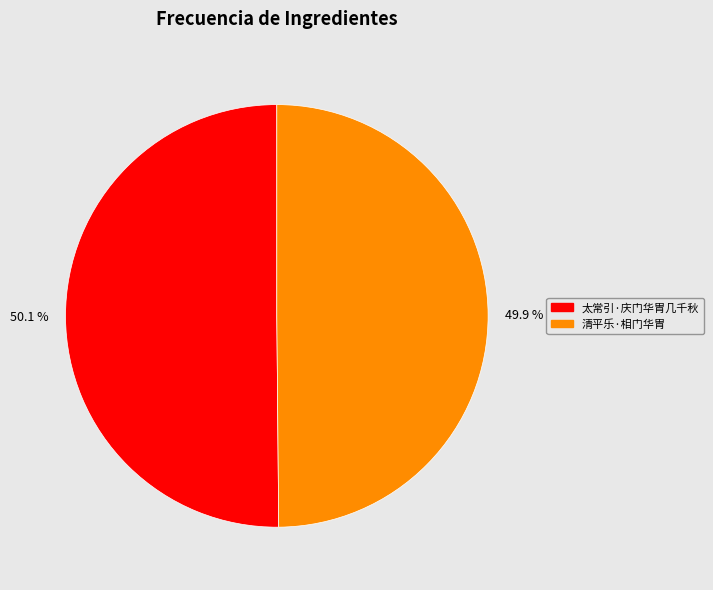

Do 清平乐·相门华胄 and 太常引·庆门华胄几千秋 together represent more than half of the pie?

Yes